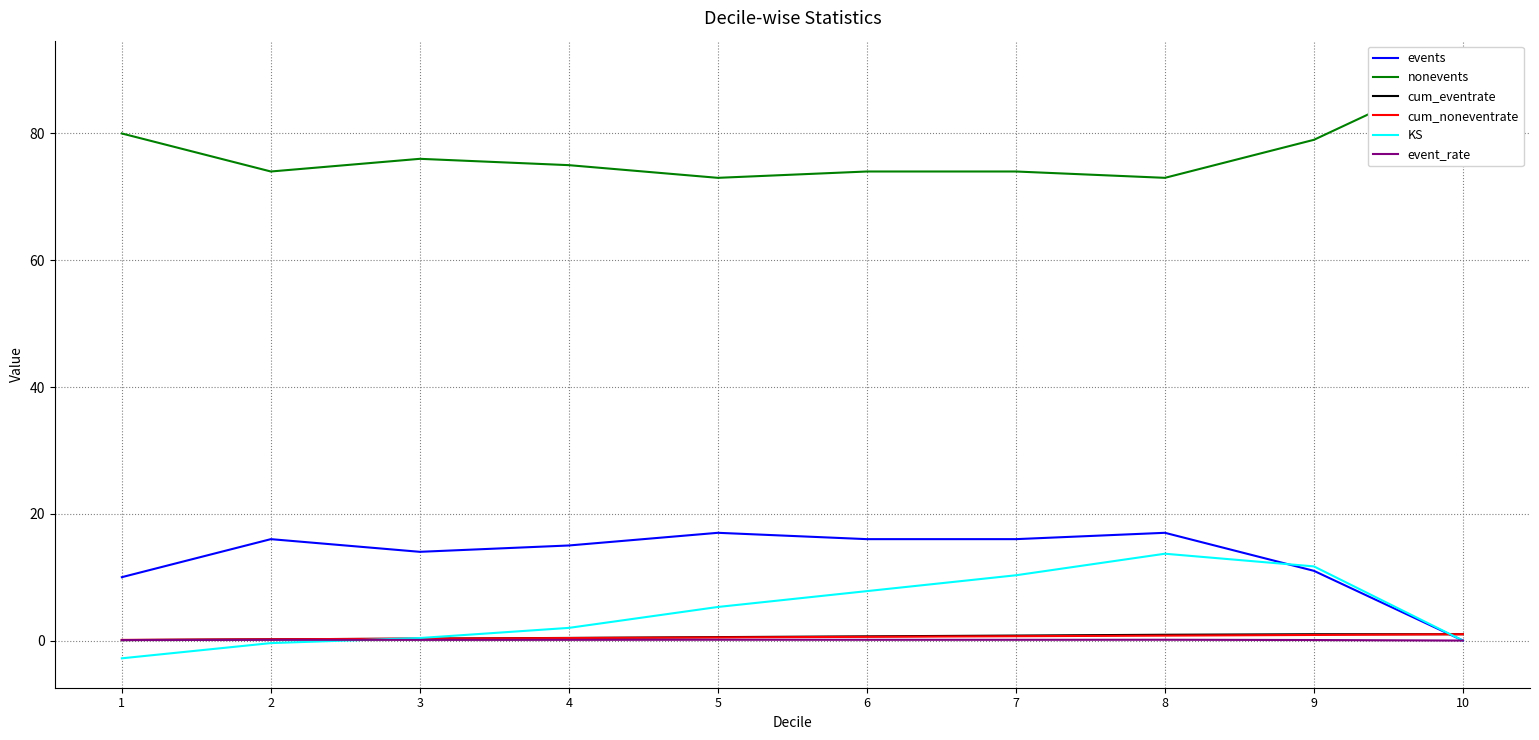

How many data points does each series have?

10